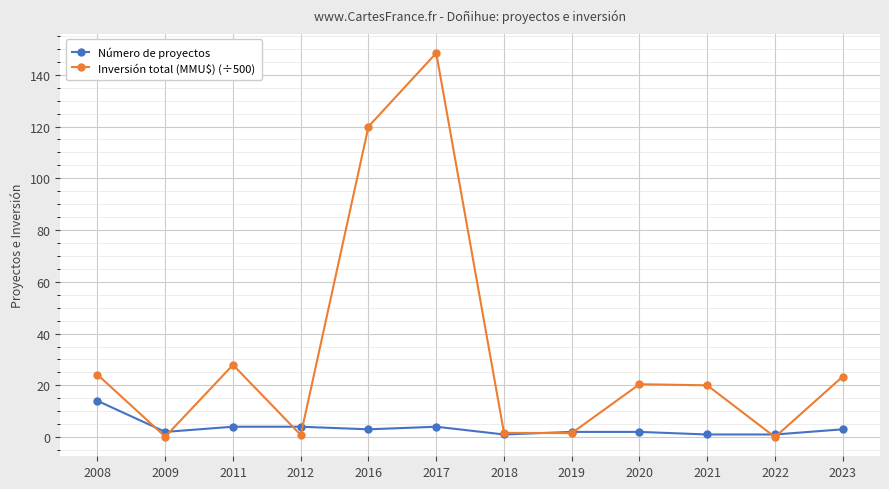

Where do Número de proyectos and Inversión total (MMU$) (÷500) first cross each other?

2008 and 2009